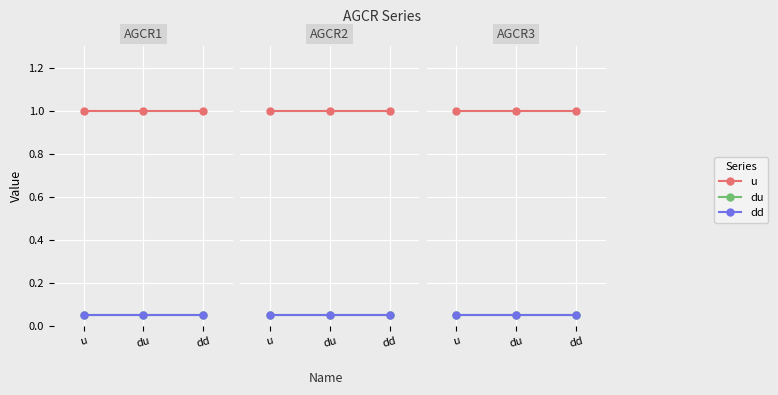

How many data points does each series have?

3